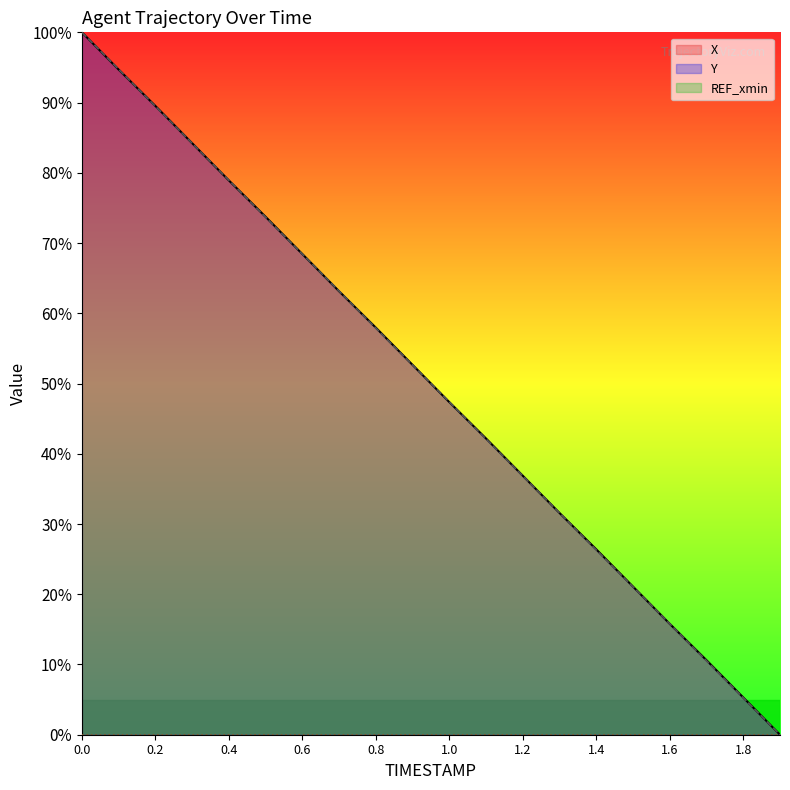

The value of X at 1.9 is -63.5. True or false?

False